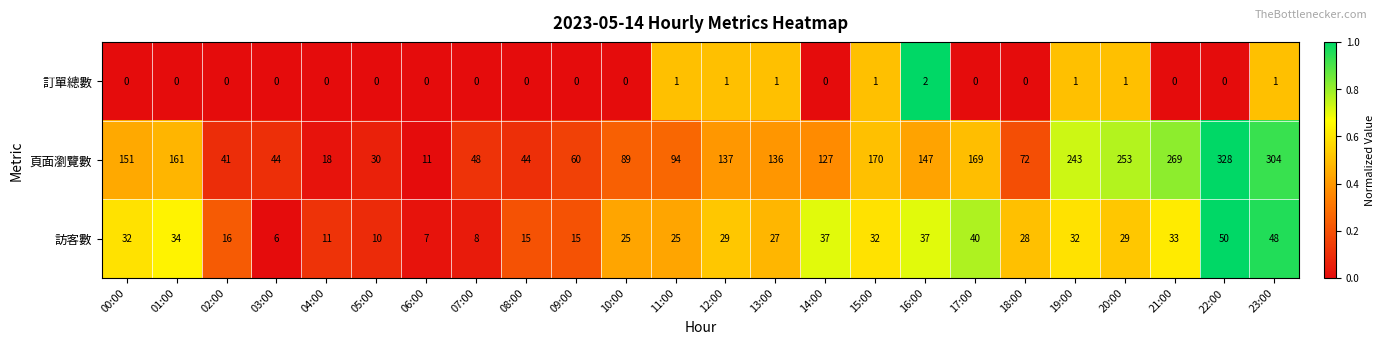

Which series has the widest spread of values?

頁面瀏覽數